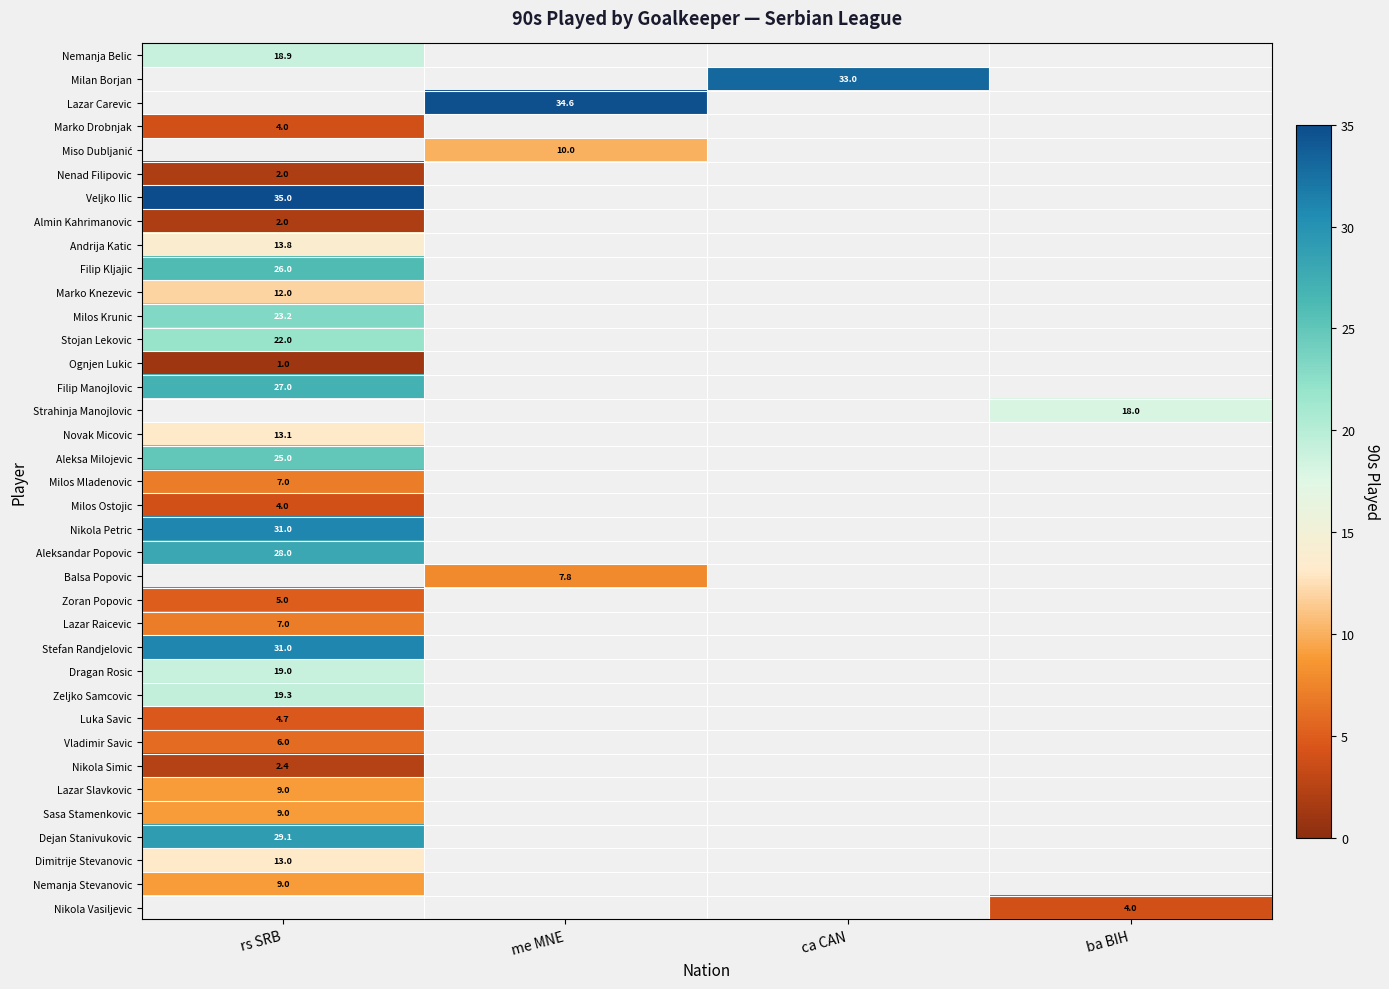

Is it true that Stojan Lekovic equals 13.3 at rs SRB?

False